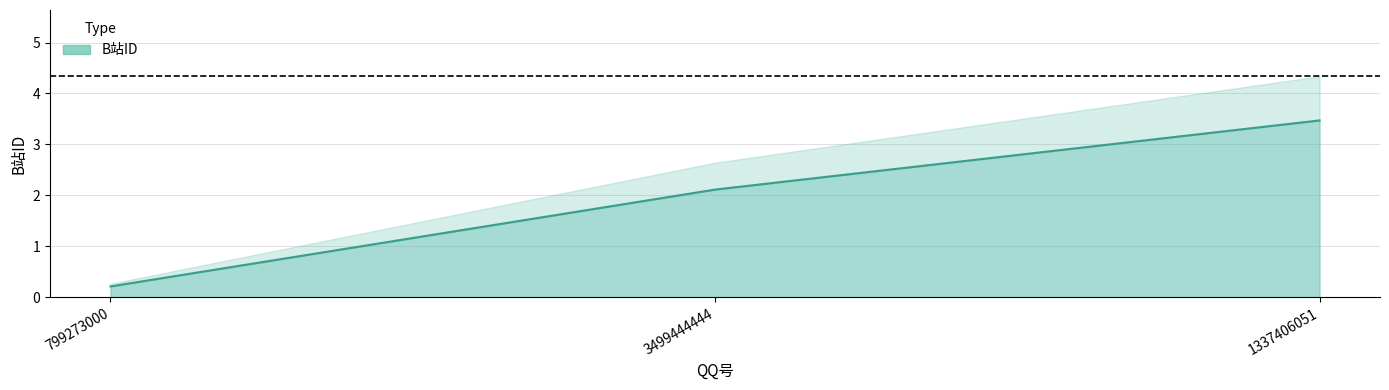

What position from the left is 799273000?

1